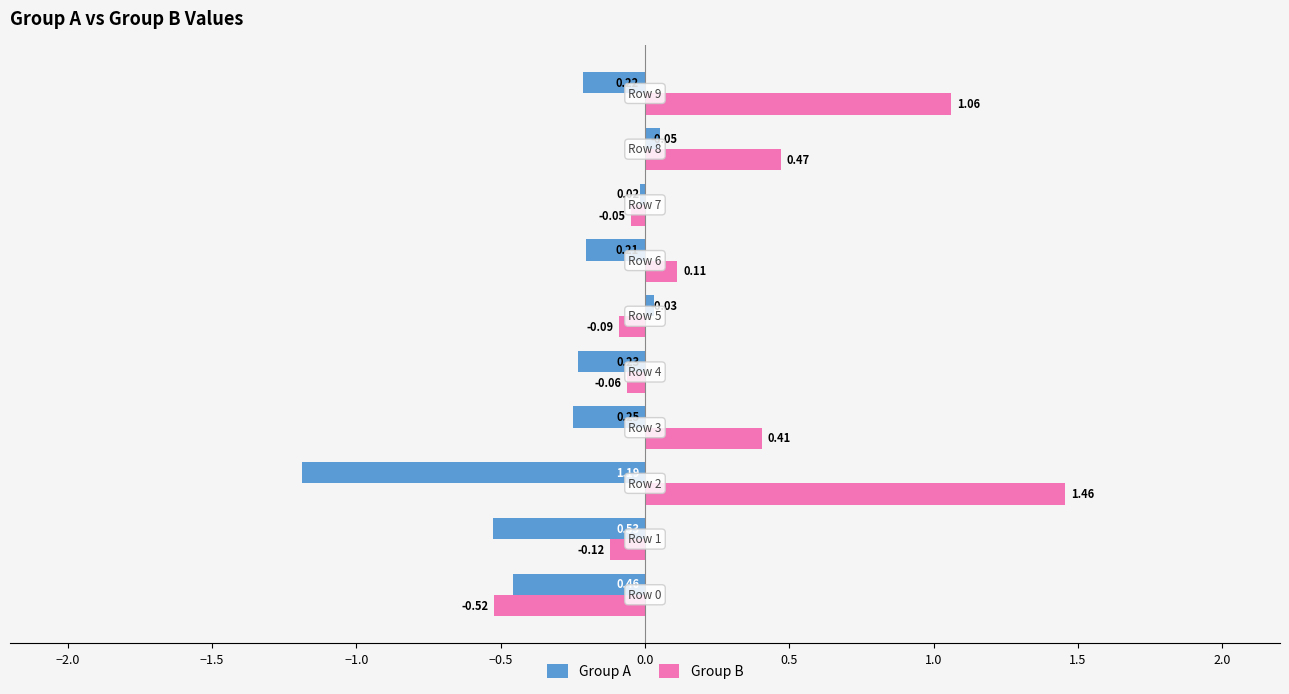

At how many categories does at least one series exceed 0?

6